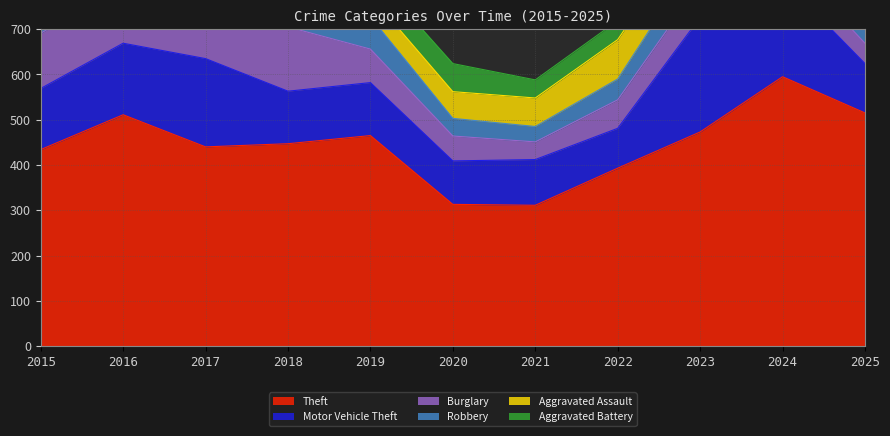

At which label does Robbery first exceed 71?

2015